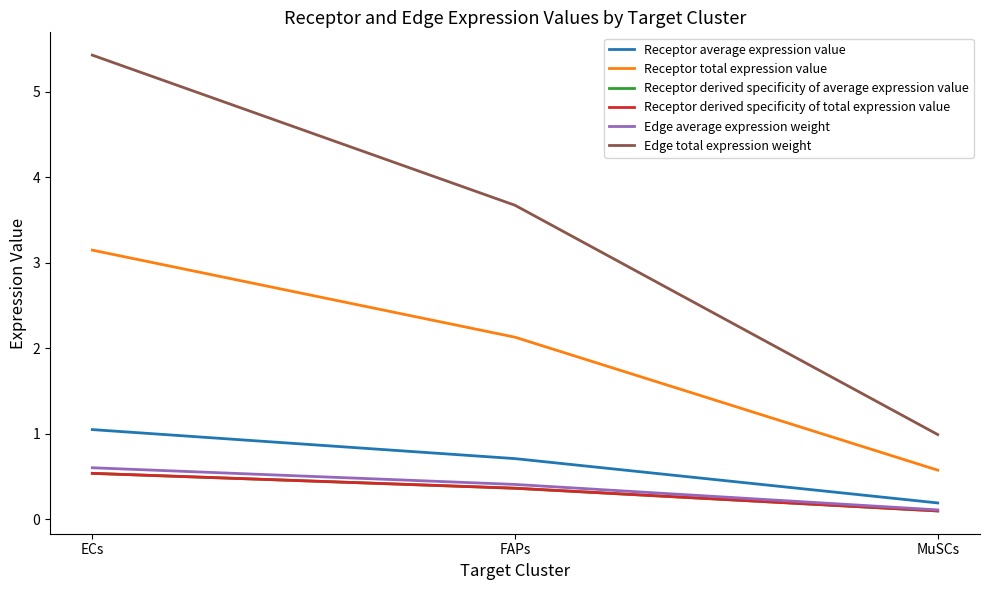

Is this an area chart (filled region under the line)?

No